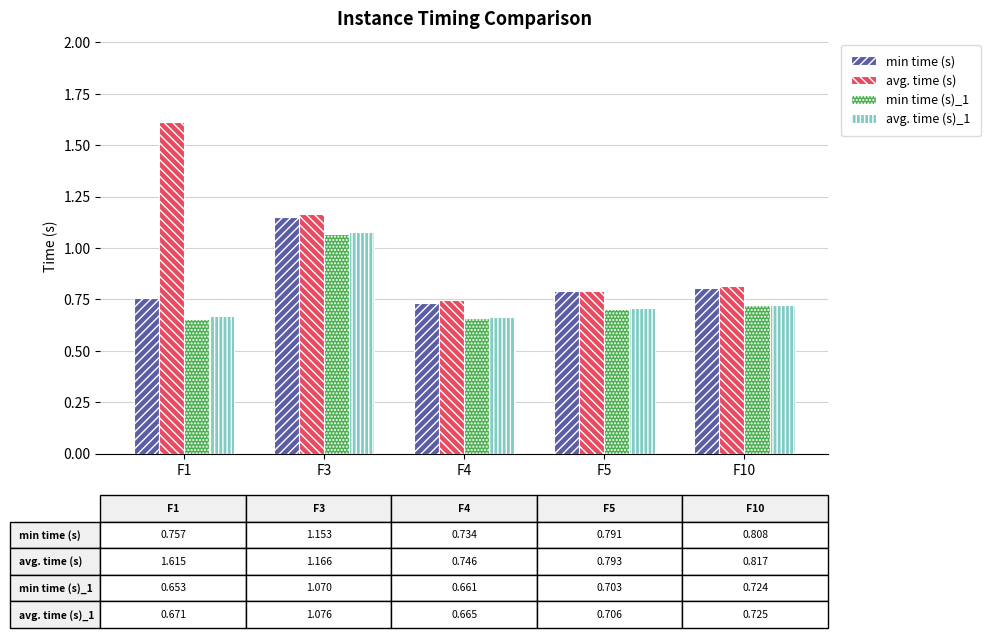

How many avg. time (s) values are between 0 and 1?

3